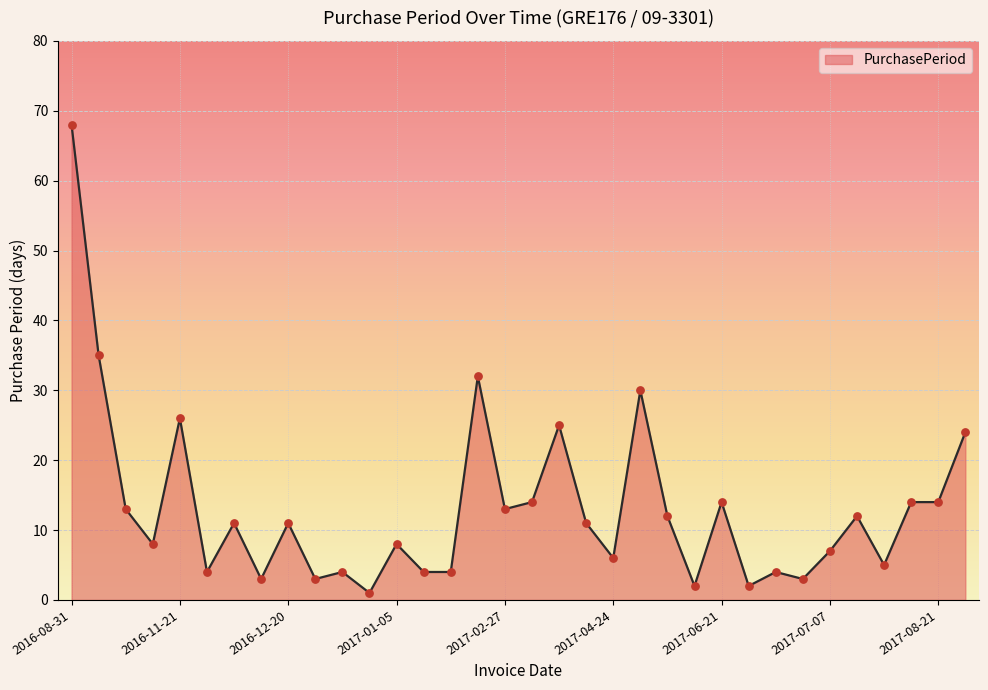

What is the greatest value displayed?

68